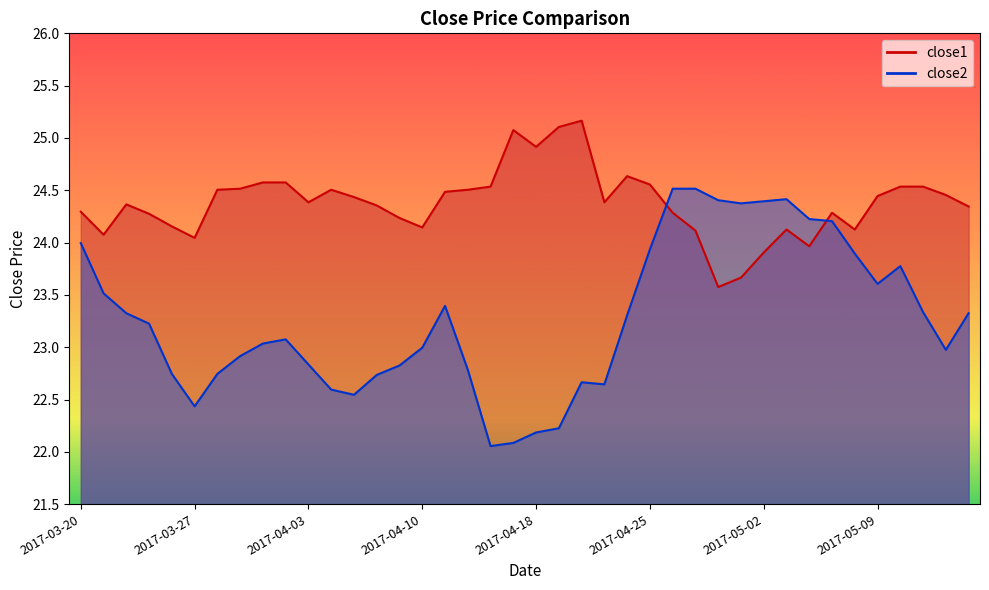

True or false: close2 has more than 1 interior local peaks.

True